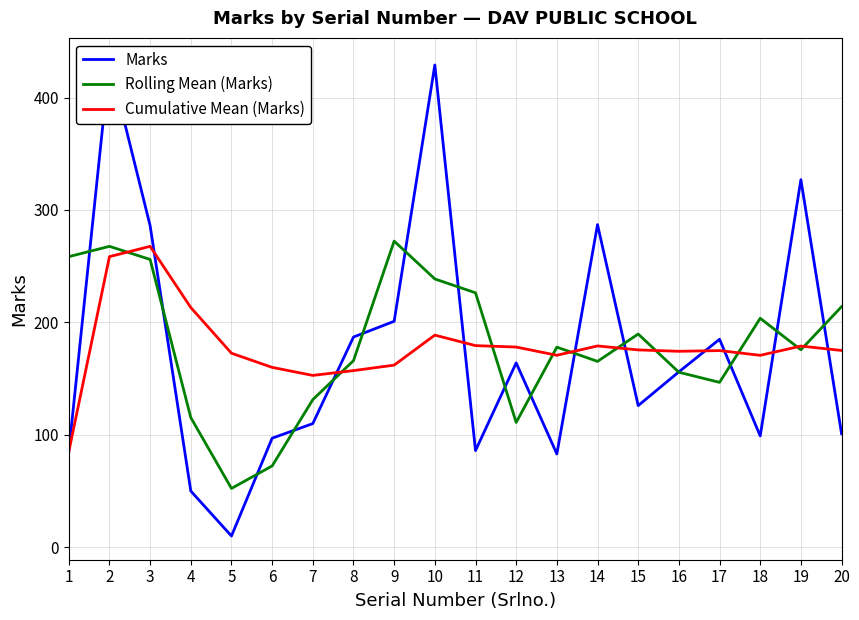

Which has a higher value, 14 or 13?

14